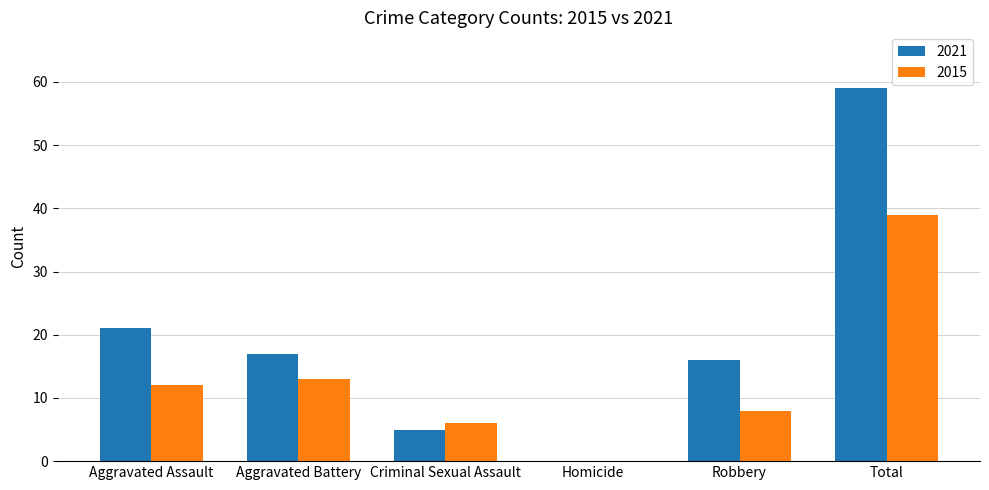

Is the value of 2015 at Homicide greater than the value of 2021 at Aggravated Assault?

No